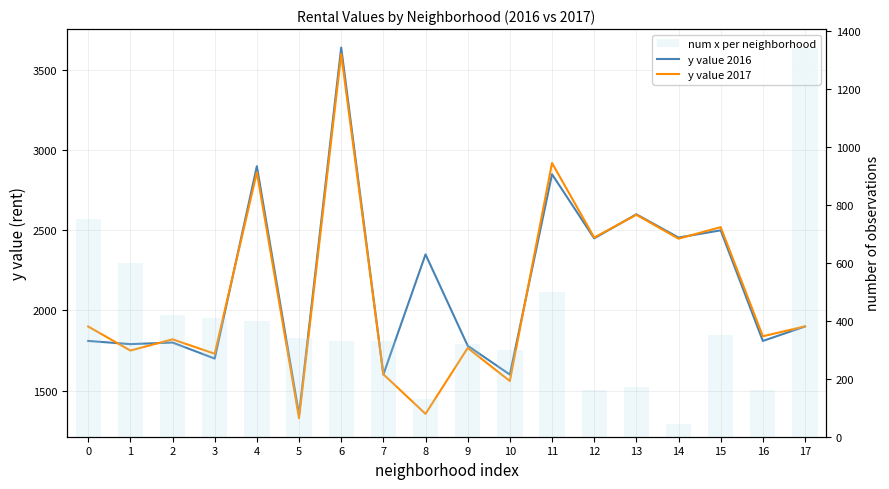

Reading left to right, transcribe all the data shown in this chart.

y value 2016: 0=1810	1=1790	2=1800	3=1700	4=2900	5=1350	6=3640	7=1600	8=2350	9=1780	10=1600	11=2850	12=2450	13=2600	14=2455	15=2500	16=1810	17=1900
y value 2017: 0=1900	1=1750	2=1820	3=1730	4=2862	5=1328	6=3600	7=1602	8=1355	9=1766	10=1560	11=2920	12=2455	13=2597	14=2448	15=2520	16=1839	17=1901
num x per neighborhood: 0=750	1=600	2=420	3=410	4=400	5=340	6=330	7=330	8=130	9=320	10=300	11=500	12=160	13=170	14=44	15=350	16=160	17=1340